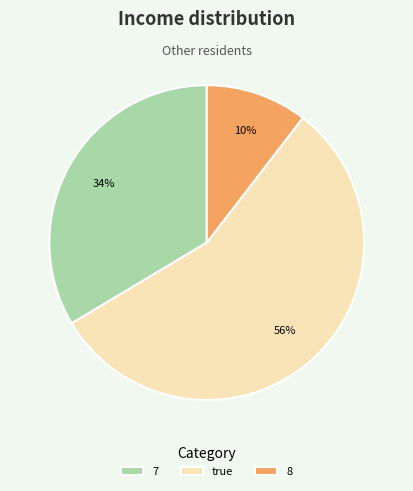

Does true account for over 50% of the chart?

Yes